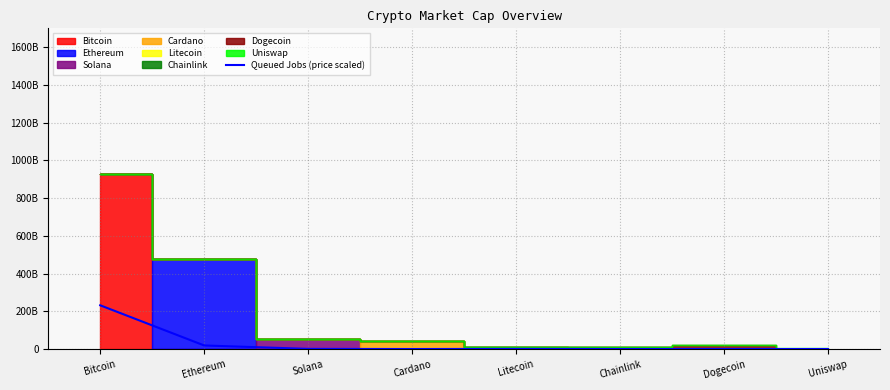

True or false: the data shows 730942491.7 at Litecoin.

True